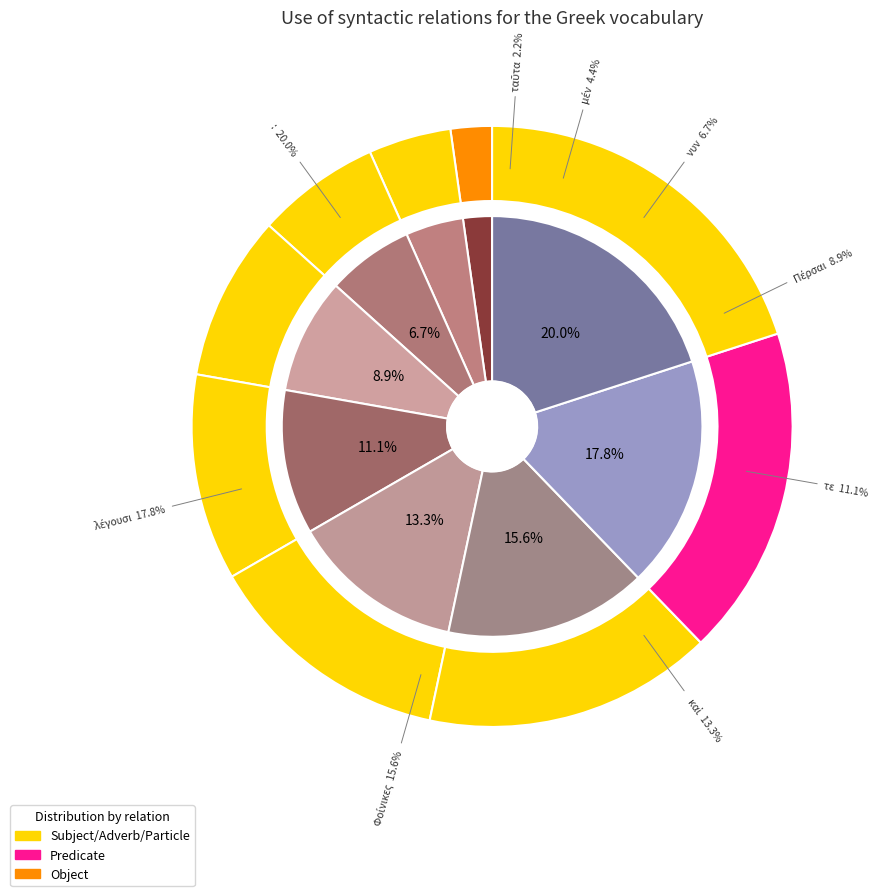

Which category has the biggest portion of the pie?

: